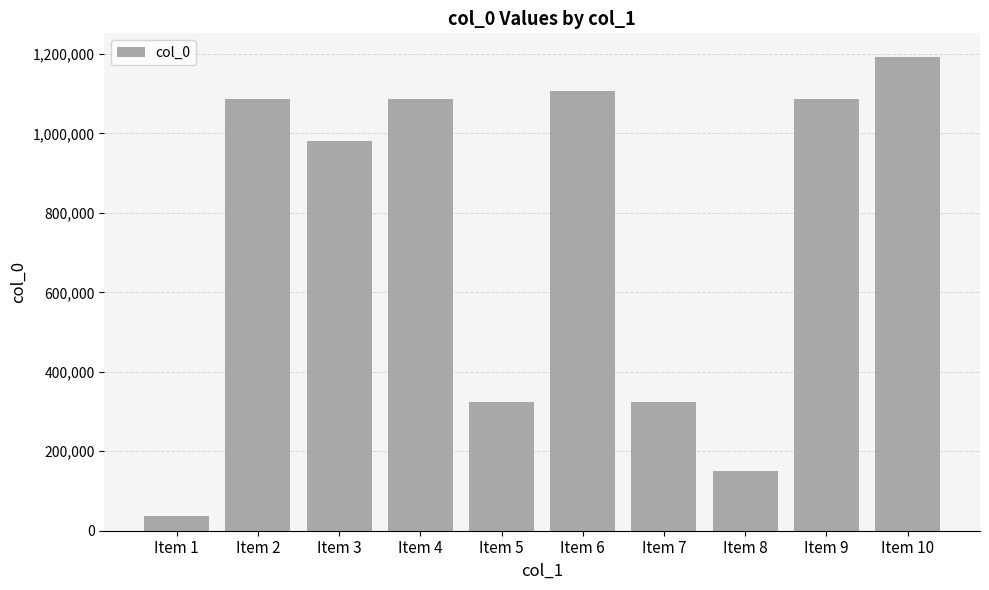

What is the ratio of the value at Item 8 to the value at Item 1?

4.1